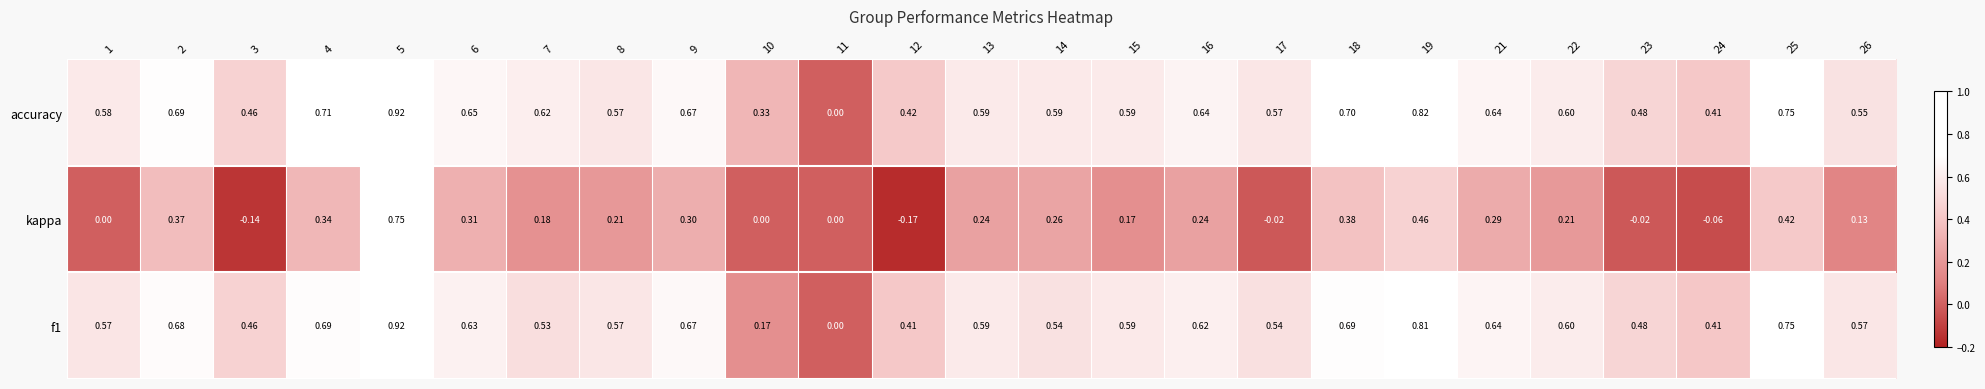

Which series has the largest total across all categories?

accuracy